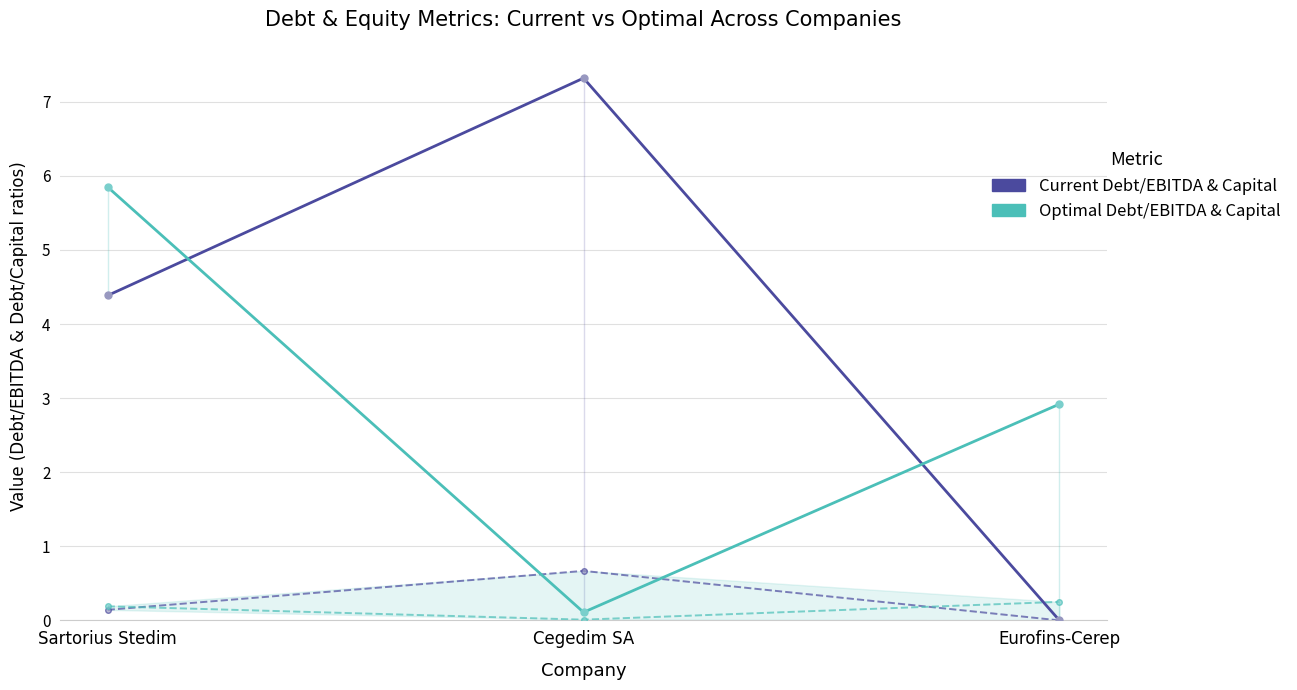

The current_debt_ebitda series shows 1.5 at Sartorius Stedim. True or false?

False